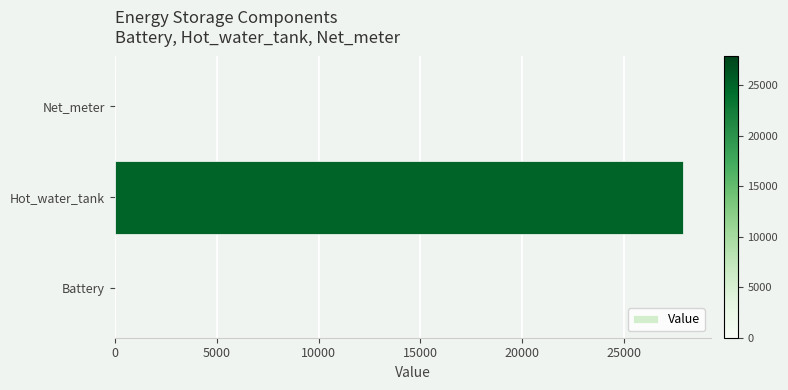

Which label corresponds to the largest value in the chart?

Hot_water_tank